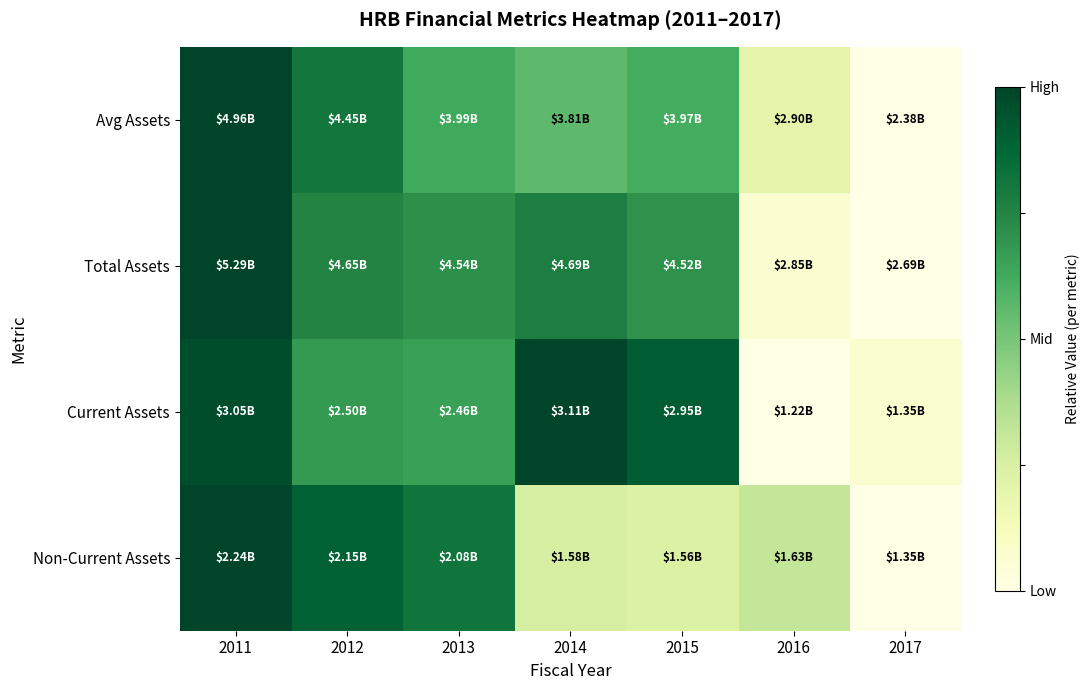

Reading left to right, transcribe all the data shown in this chart.

Avg Assets: 2011=1.0	2012=0.8	2013=0.6	2014=0.6	2015=0.6	2016=0.2	2017=0.0
Total Assets: 2011=1.0	2012=0.8	2013=0.7	2014=0.8	2015=0.7	2016=0.1	2017=0.0
Current Assets: 2011=1.0	2012=0.7	2013=0.7	2014=1.0	2015=0.9	2016=0.0	2017=0.1
Non-Current Assets: 2011=1.0	2012=0.9	2013=0.8	2014=0.3	2015=0.2	2016=0.3	2017=0.0